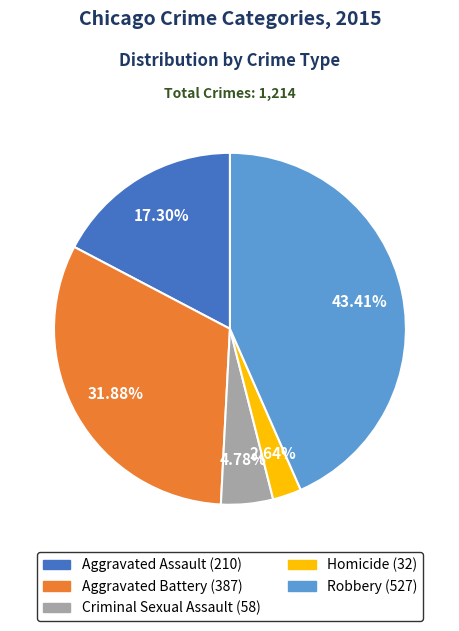

Which has a higher value, Aggravated Battery or Homicide?

Aggravated Battery